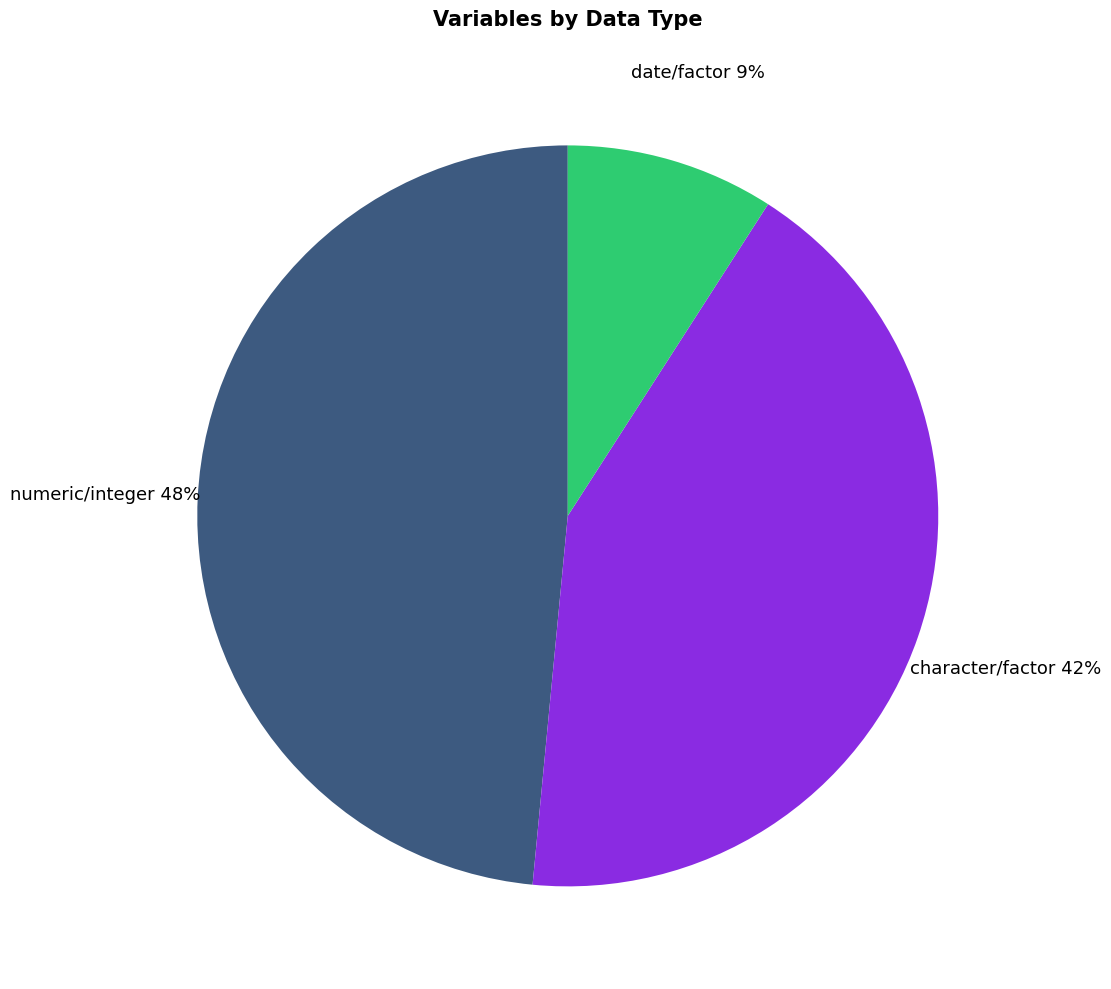

Between character/factor and date/factor, which is larger?

character/factor